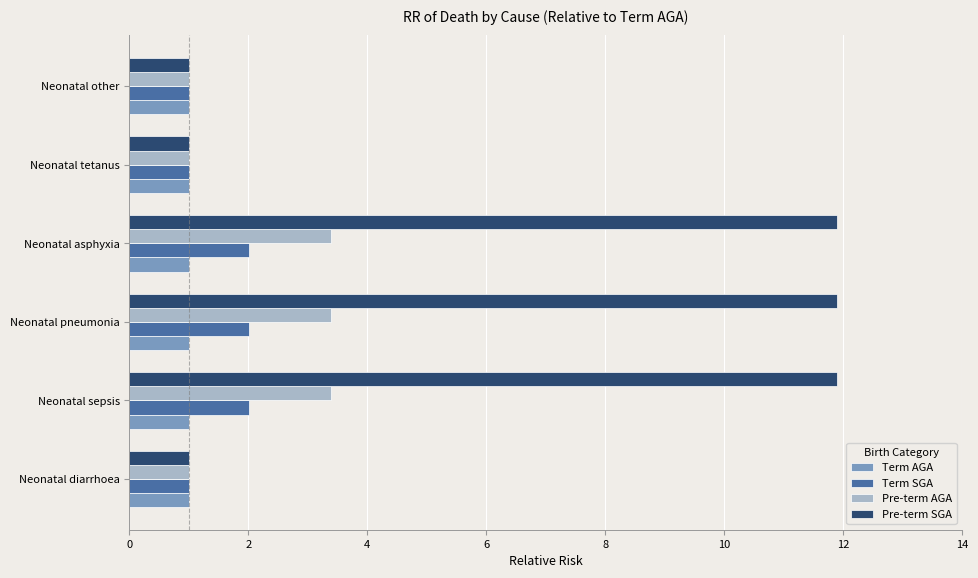

Rank the series by their maximum value, from highest to lowest.

Pre-term SGA, Pre-term AGA, Term SGA, Term AGA